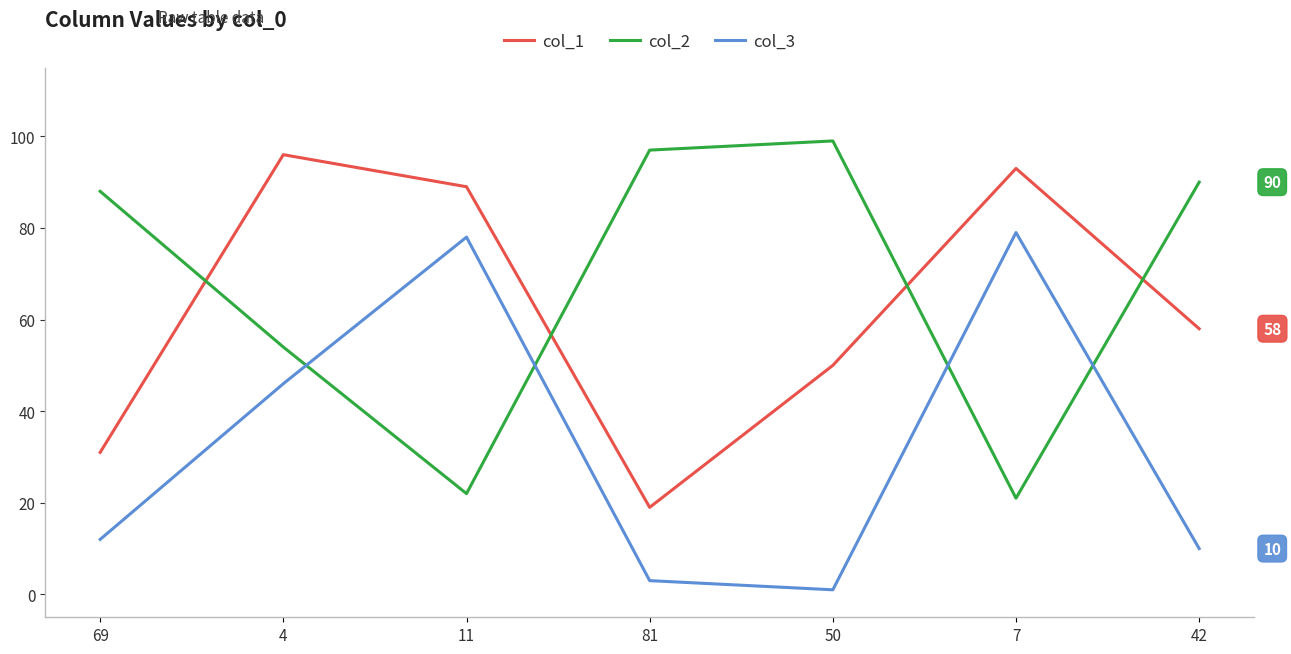

Is the value of col_3 at 50 greater than the value of col_1 at 7?

No